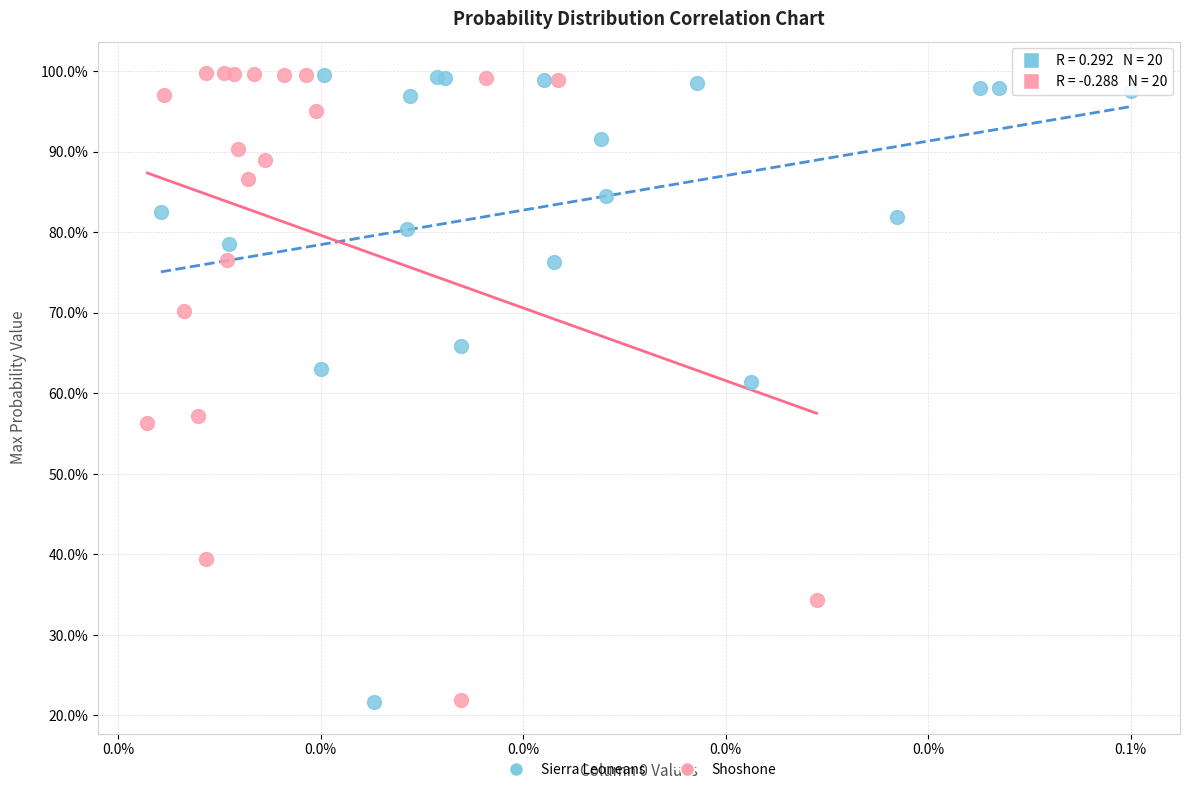

What are all the series names shown in the legend?

Sierra Leoneans, Shoshone